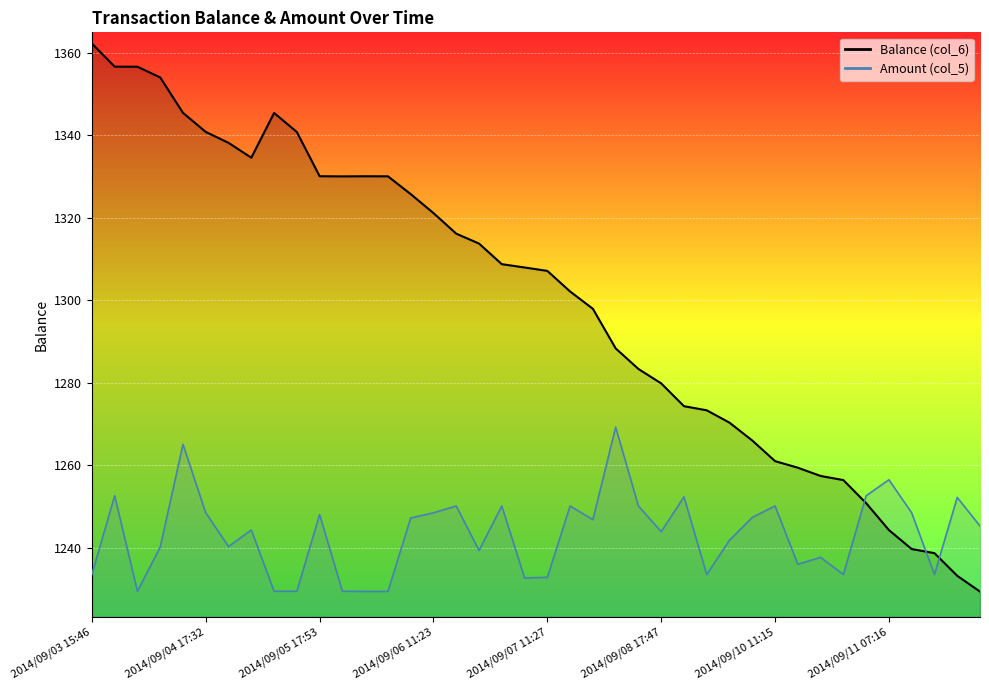

The Amount (col_5) series shows 1229.3 at 2014/09/05 19:01. True or false?

True